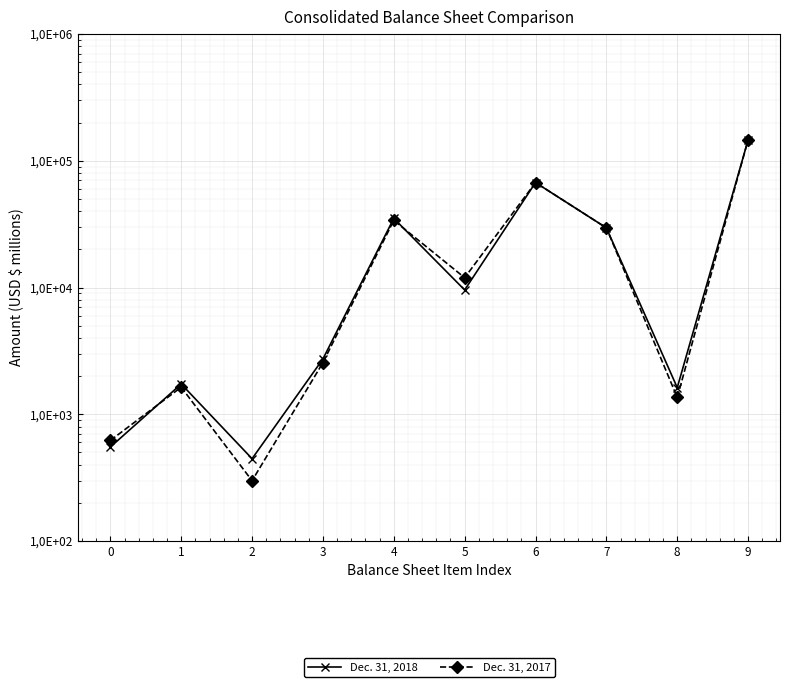

At 5, list the series in order from smallest to largest.

Dec. 31, 2018, Dec. 31, 2017